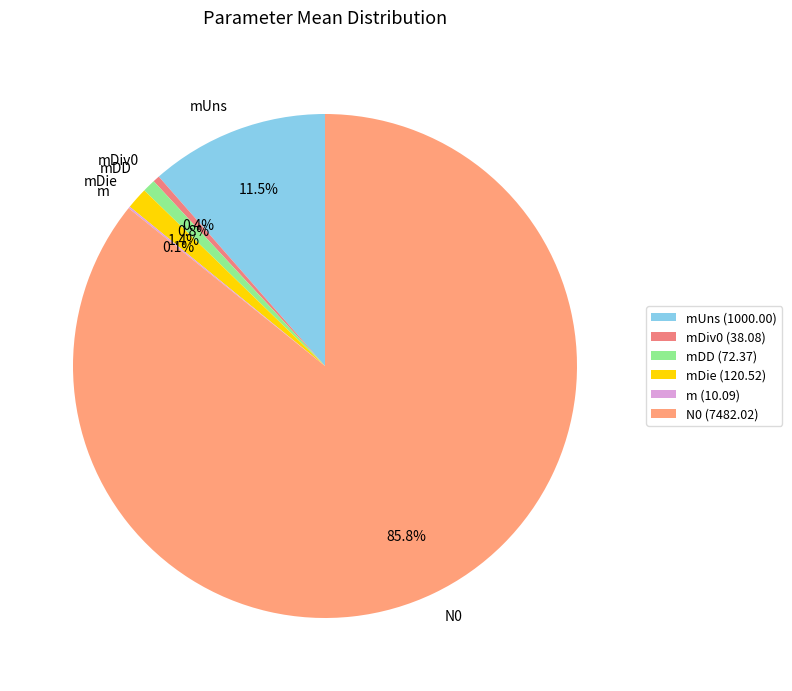

Which category has the biggest portion of the pie?

N0